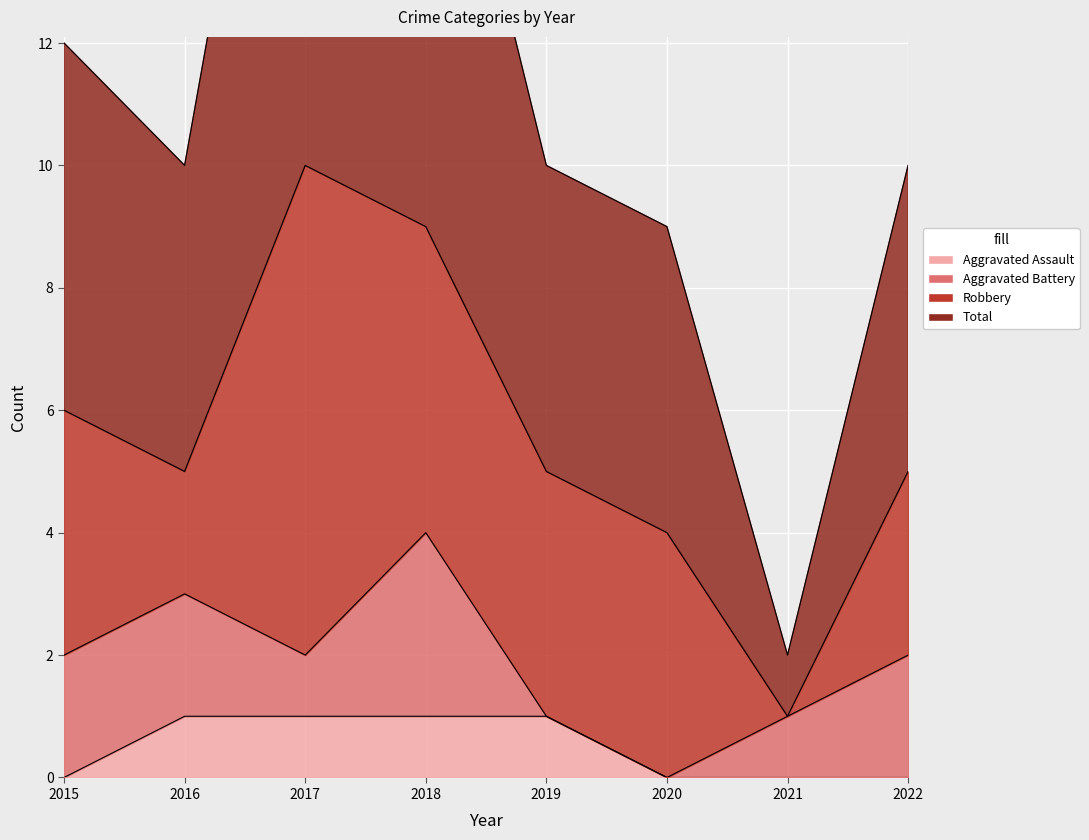

At which label is Aggravated Assault closest to 0?

2015